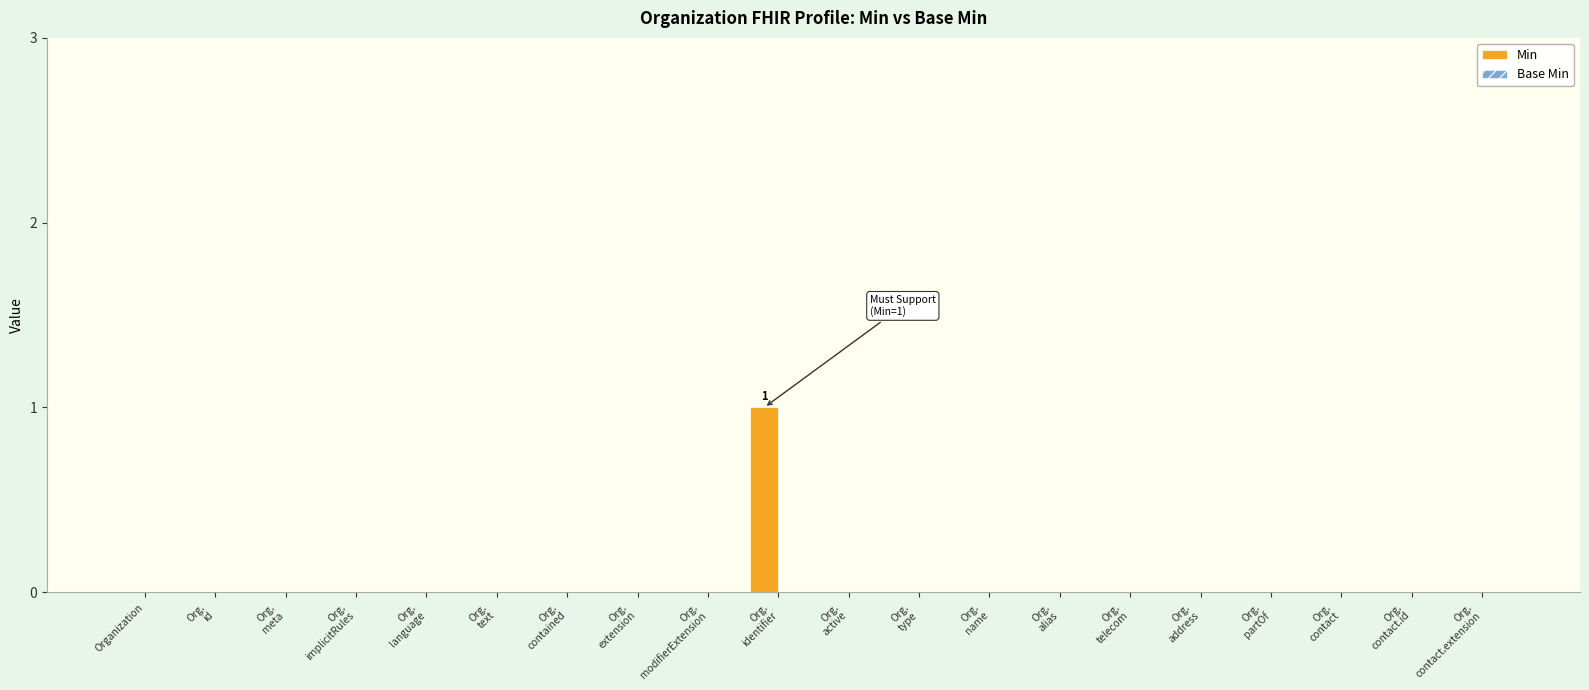

The chart shows a value of 0 at Organization. True or false?

True